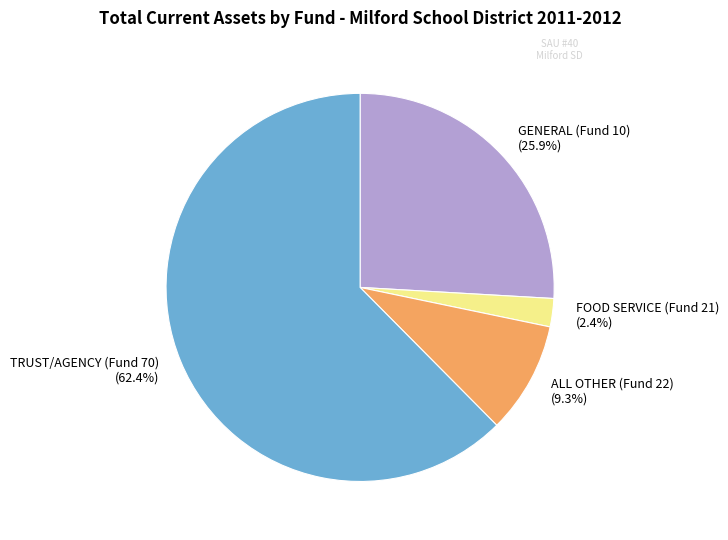

How many slices are in this pie chart?

4